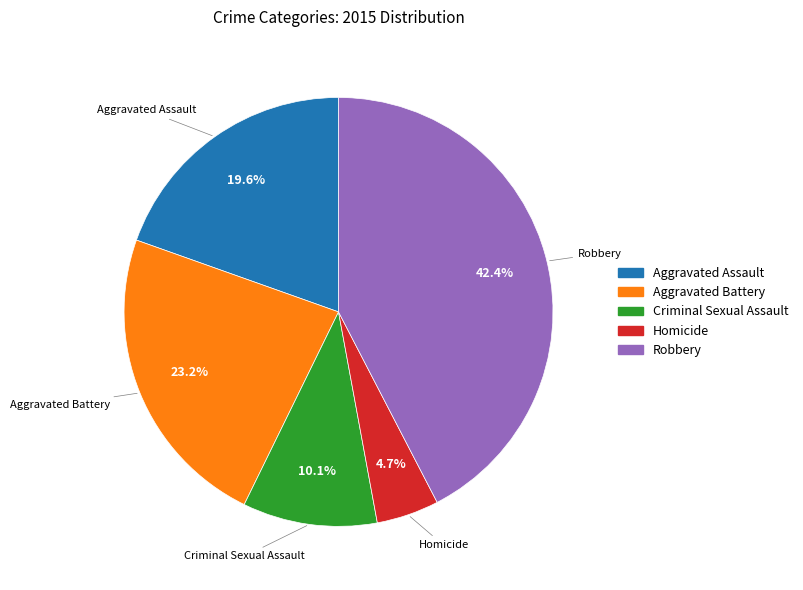

To the nearest percent, what is the average slice percentage?

20%